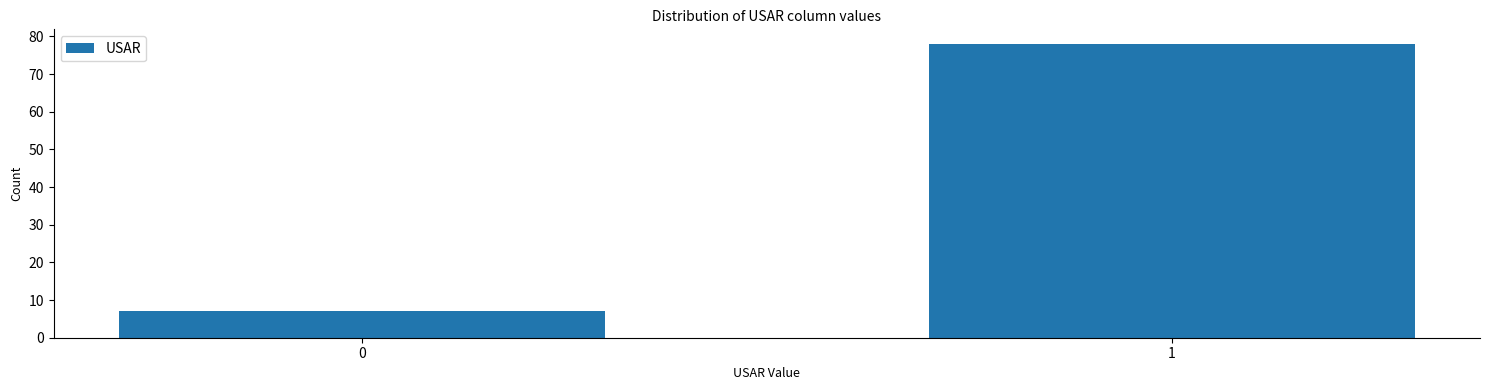

Reading right to left, transcribe all the data shown in this chart.

78	7